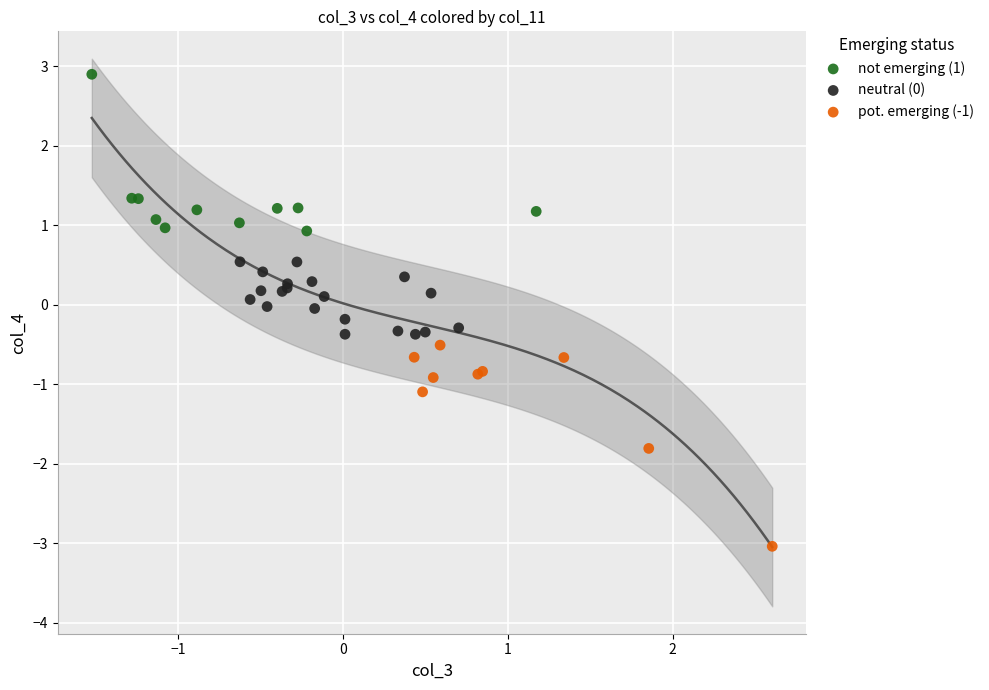

Which series contains the lowest Y value?

pot. emerging (-1)